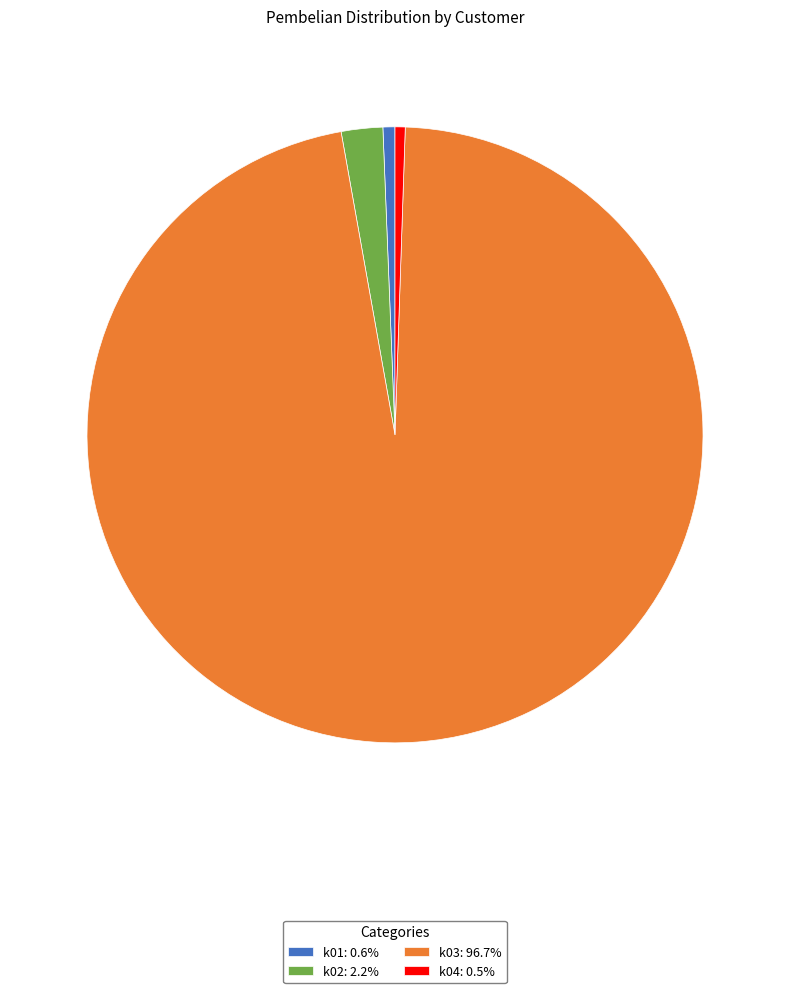

Do k04 and k03 together represent more than half of the pie?

Yes